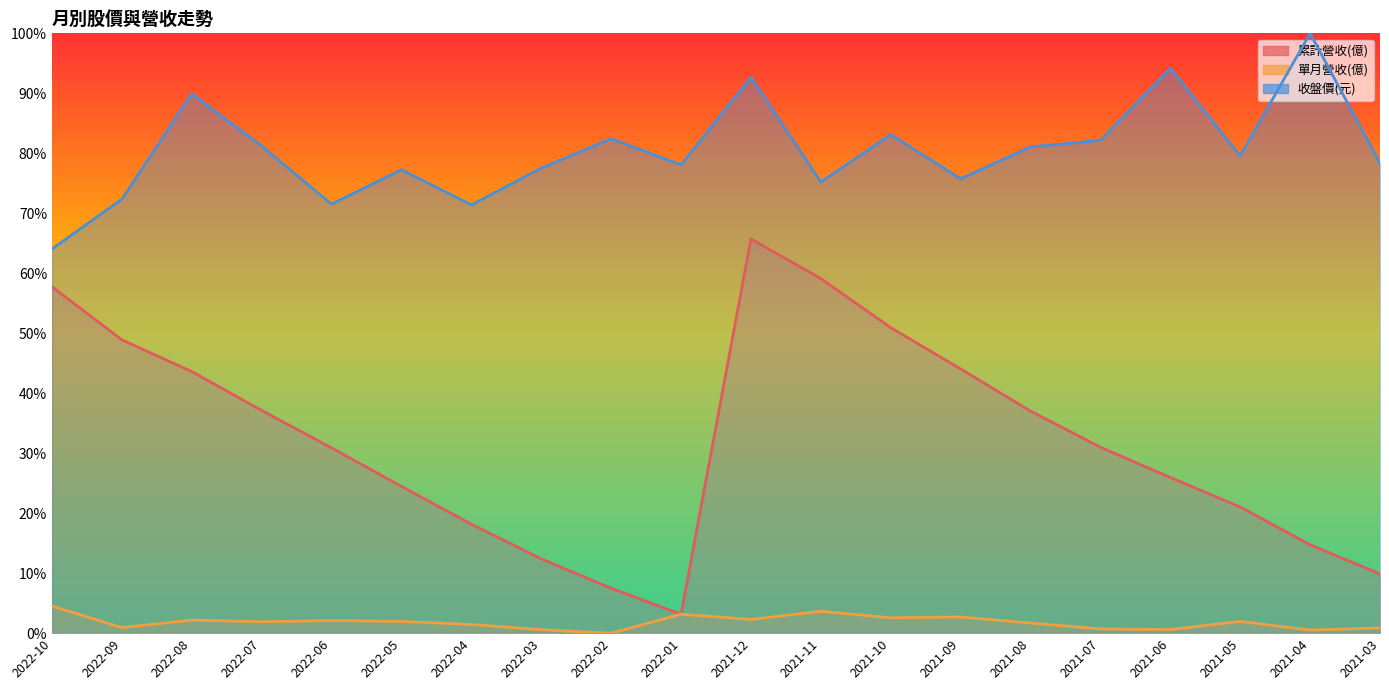

Rank the series by their maximum value, from lowest to highest.

單月營收(億), 累計營收(億), 收盤價(元)